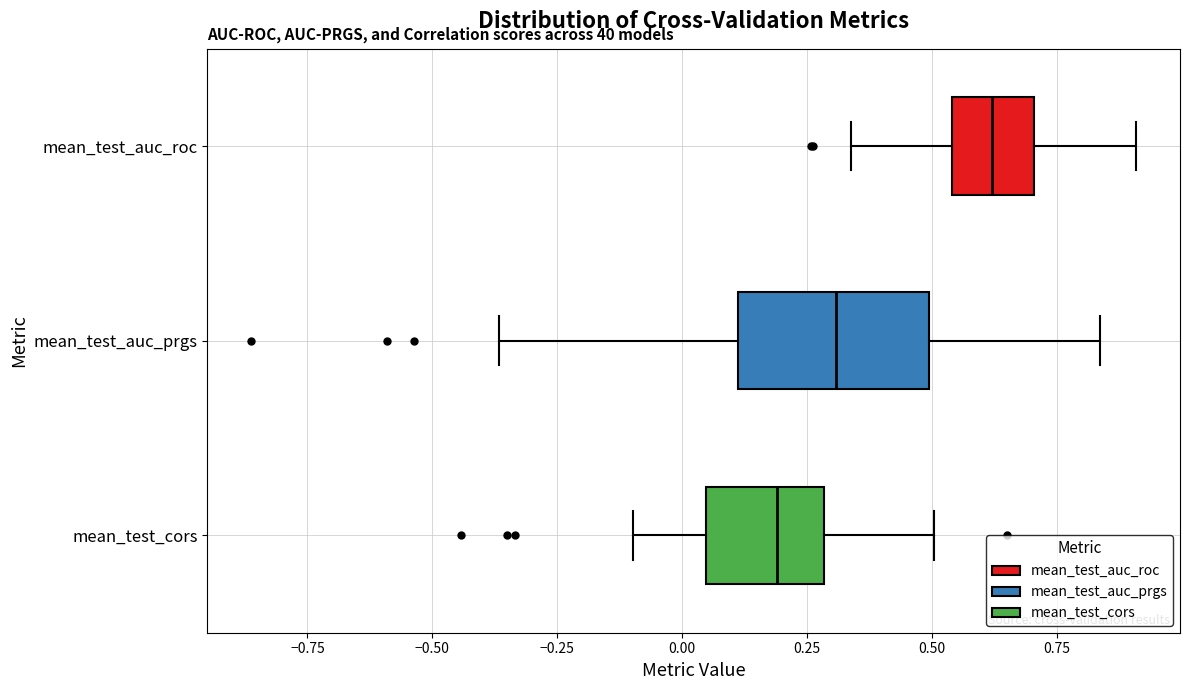

Reading bottom to top, read every box against the x-axis: the position of its median line, the range the box covers, and the ends of its whiskers. The values are not printed on the chart, so give them approximately, as read against the axis.

mean_test_cors: median 0.20, box 0.05 to 0.30, whiskers -0.10 to 0.50
mean_test_auc_prgs: median 0.30, box 0.10 to 0.50, whiskers -0.35 to 0.85
mean_test_auc_roc: median 0.60, box 0.55 to 0.70, whiskers 0.35 to 0.90